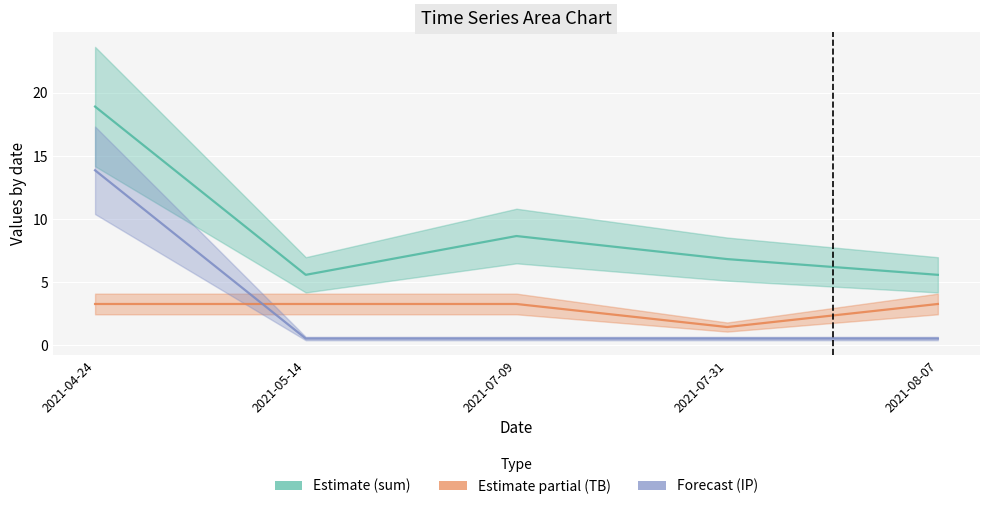

What is the difference between the highest and lowest values at 2021-05-14?

5.0